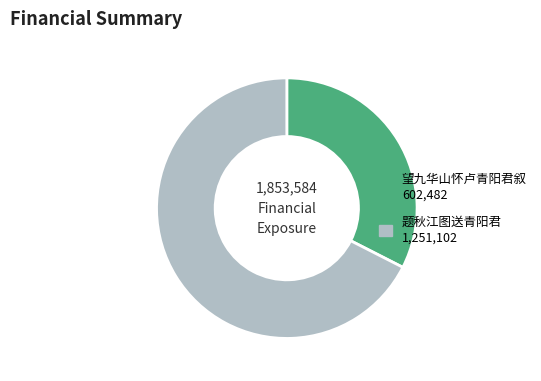

The 望九华山怀卢青阳君叙 slice represents 33% of the pie. True or false?

True